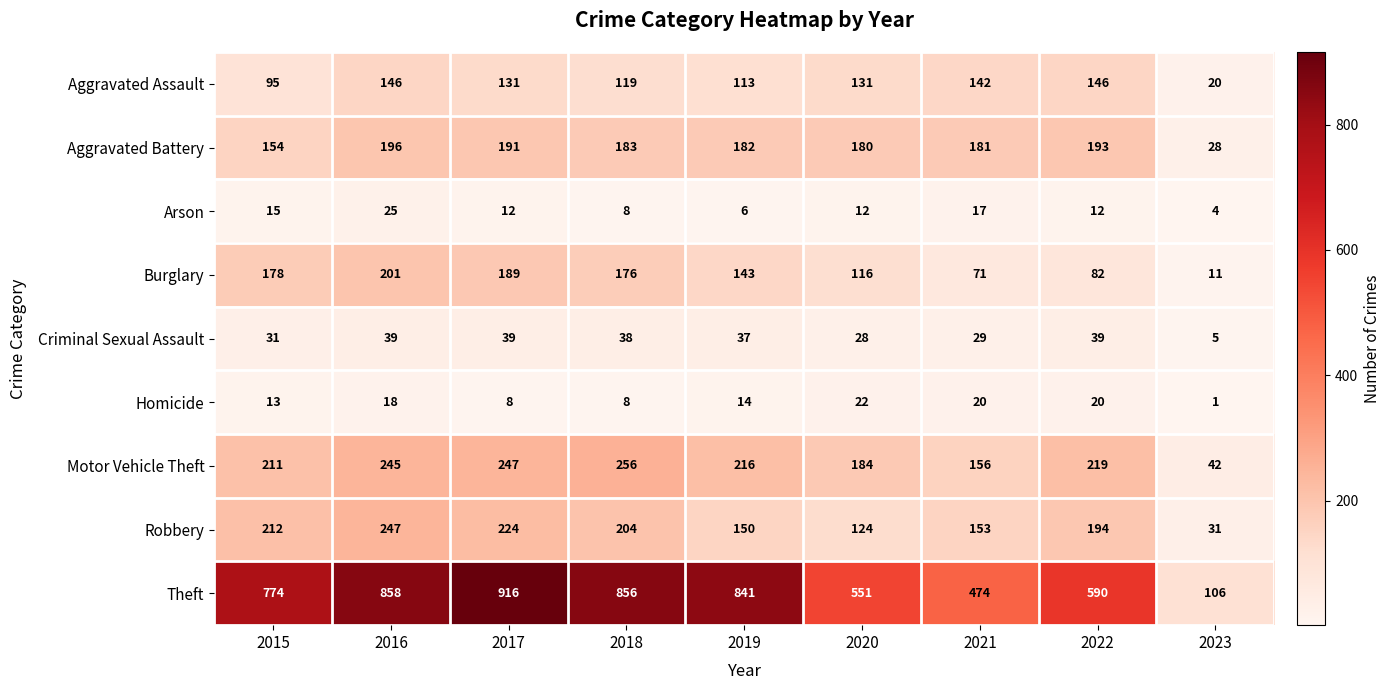

Which series has the largest total across all categories?

Theft